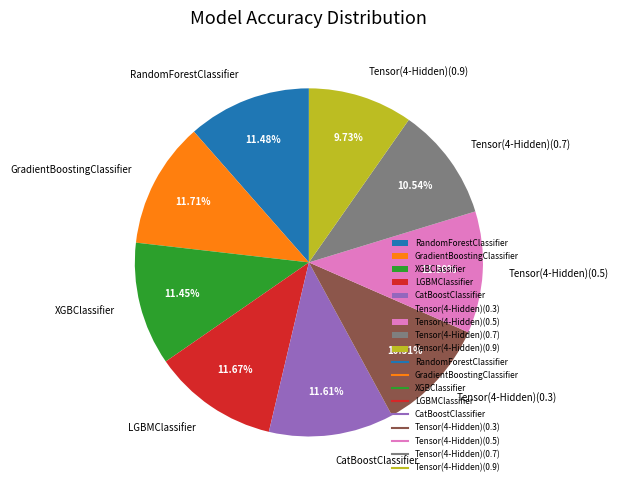

How many slices are in this pie chart?

9